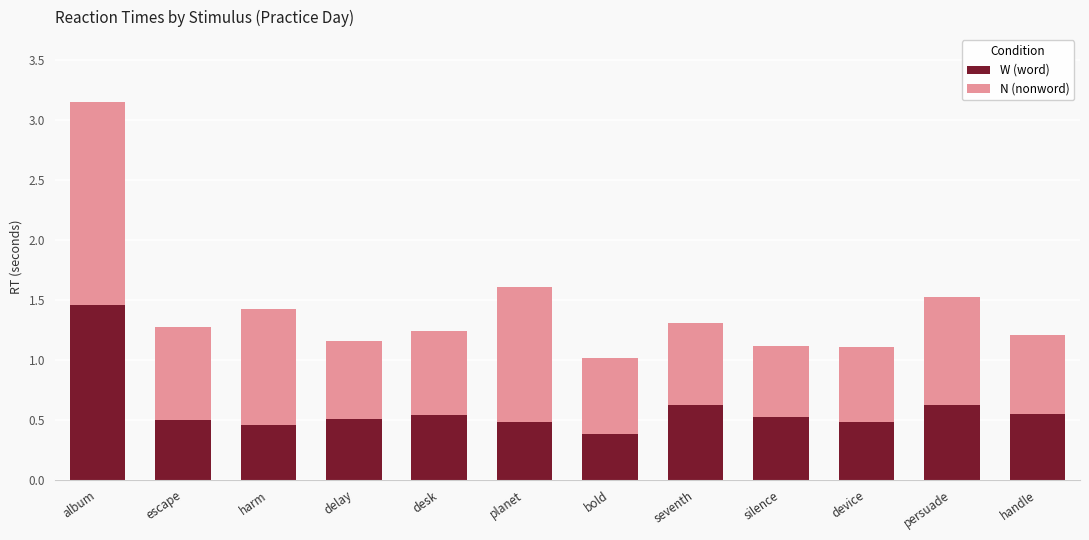

What is the value of the W (word) bar at the 7th from the left?

0.4